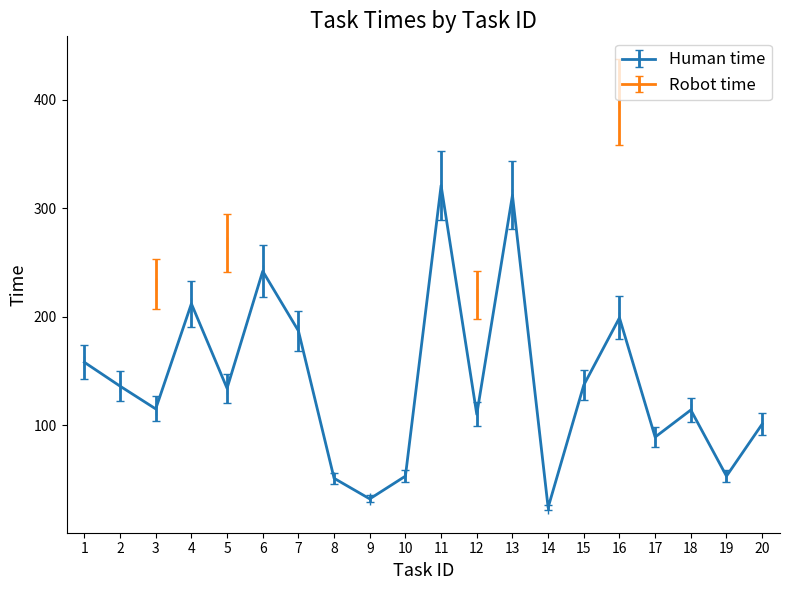

Which label corresponds to the largest value in the chart?

11